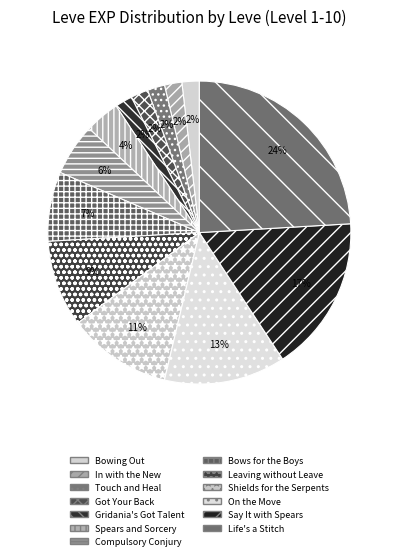

What is the ratio of the value at Leaving without Leave to the value at Bowing Out?

5.0